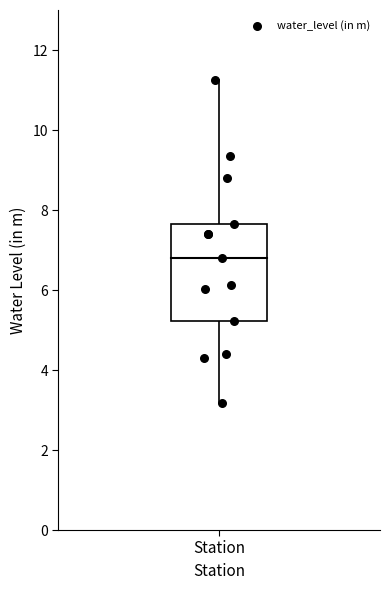

What Y value in the scatter plot is closest to 7?

6.8